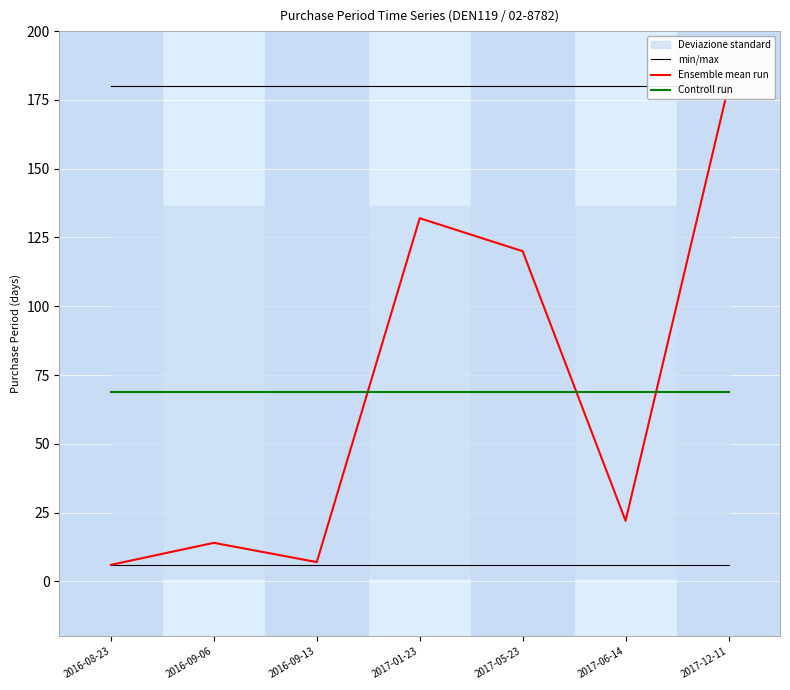

What position from the right is 2017-12-11?

1